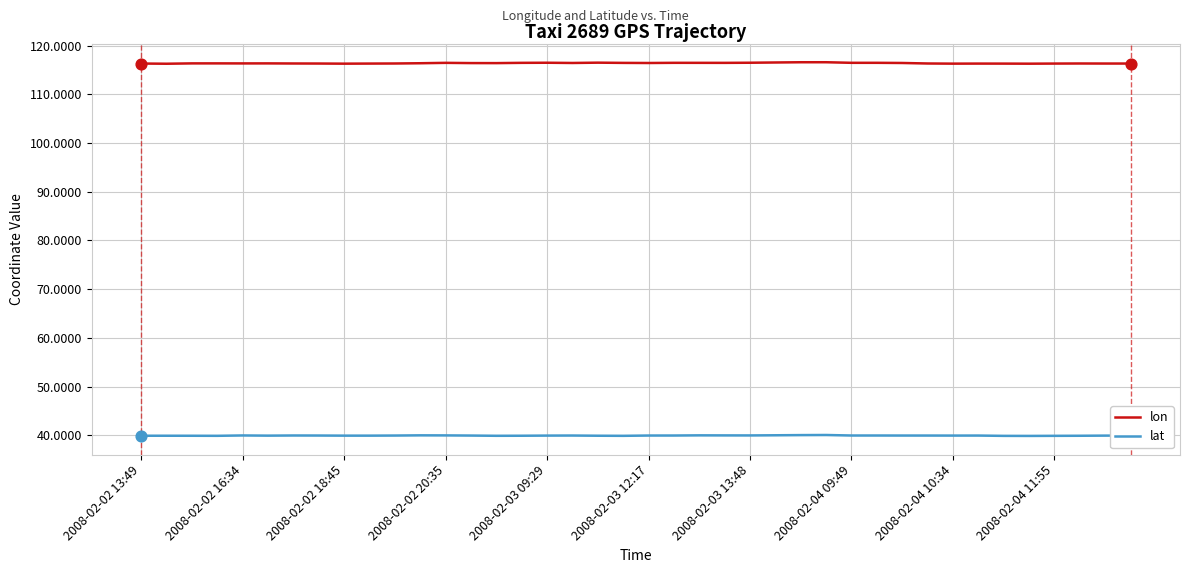

What are all the series names shown in the legend?

lon, lat